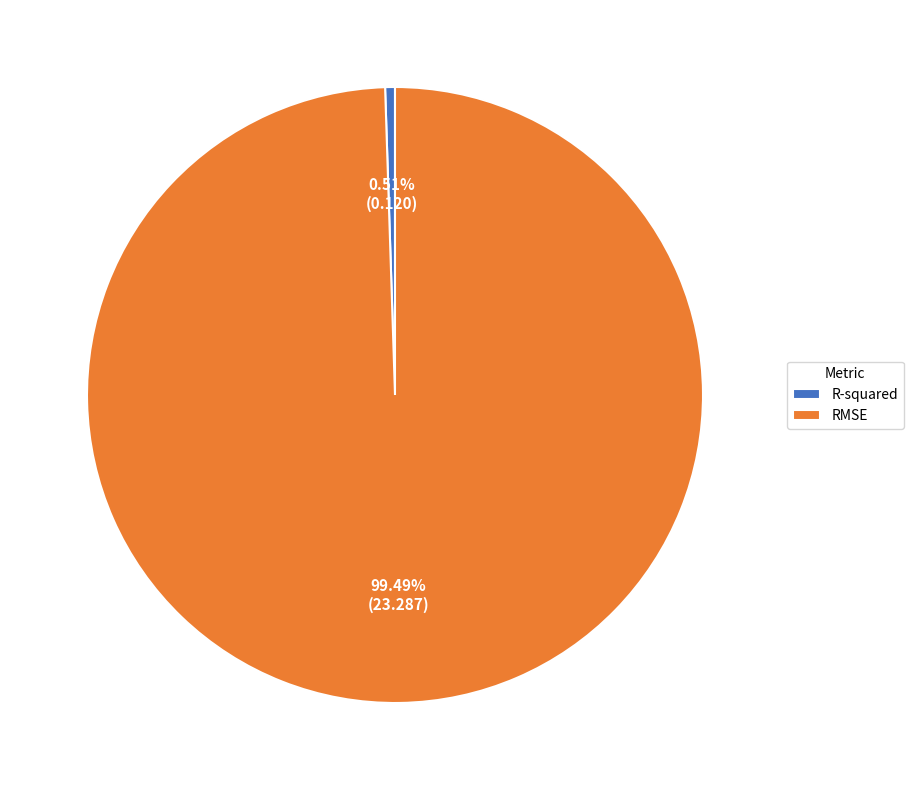

Count the number of slices in the pie.

2